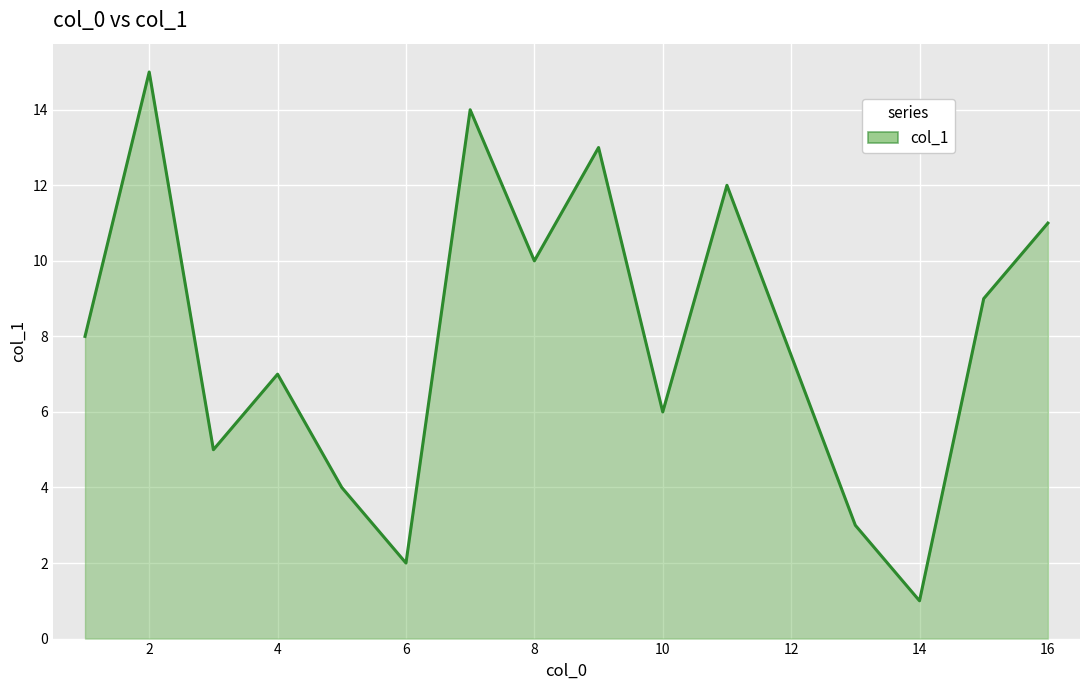

What is the maximum value shown in the chart?

15